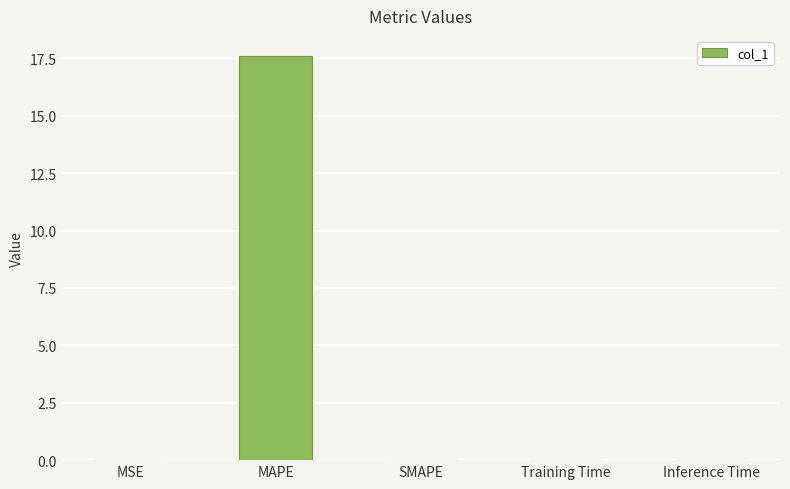

How many categories are shown in the chart?

5